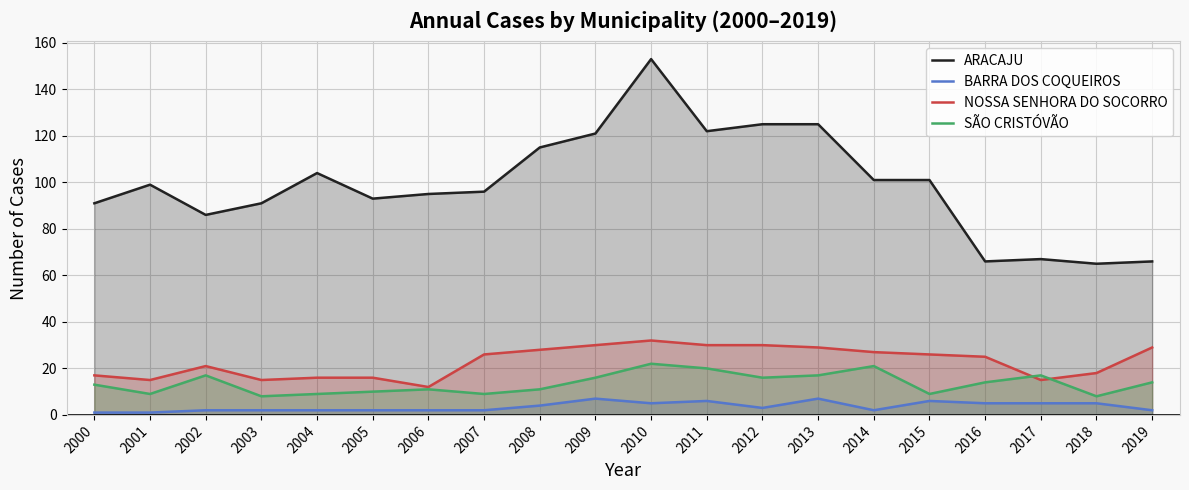

What is the difference between the maximum and minimum values in the SÃO CRISTÓVÃO series?

14